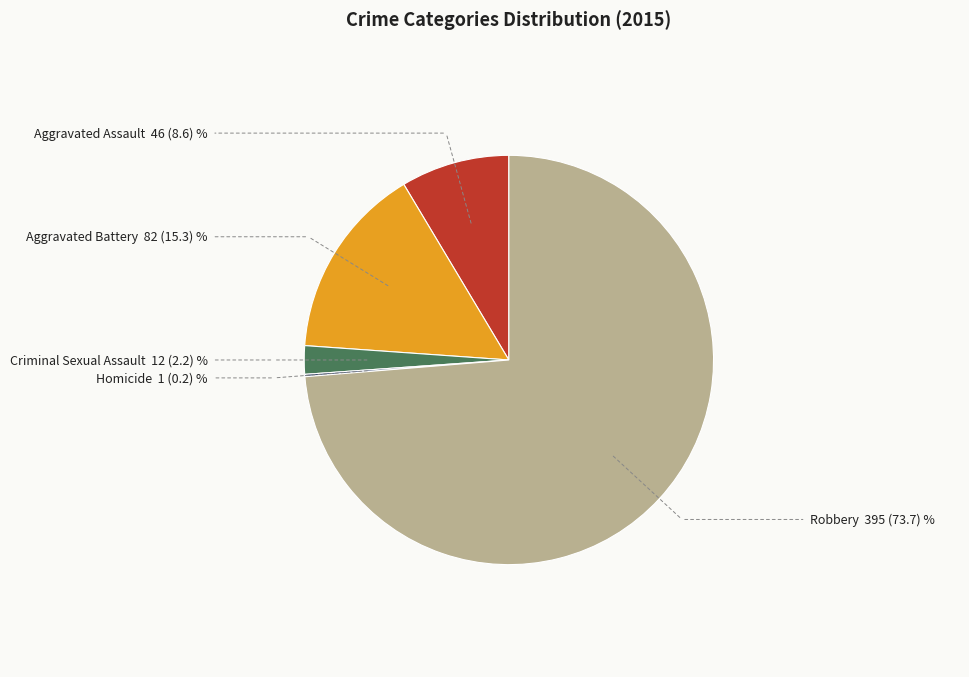

Which slice represents more than half of the pie?

Robbery